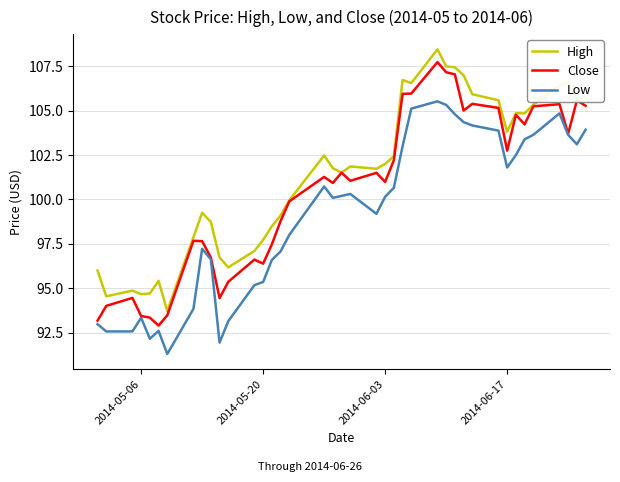

At how many categories does at least one series exceed 98?

28